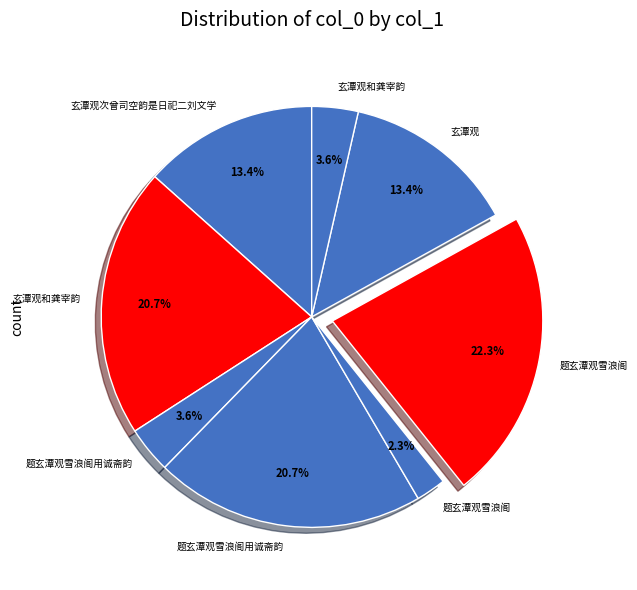

How many segments does this pie chart have?

8